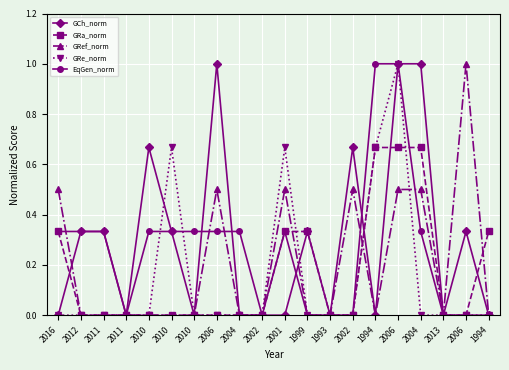

In GRe_norm, how many points are higher than both neighbors (excluding endpoints)?

3